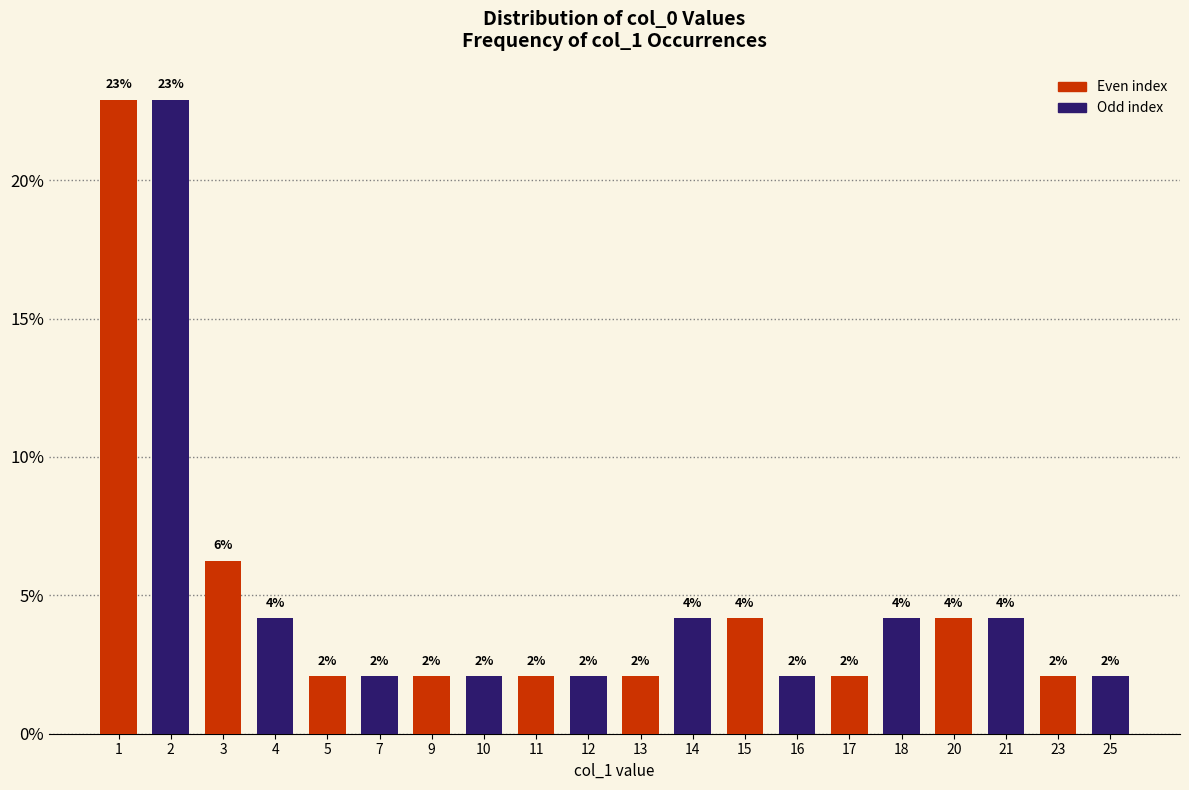

Count the number of data series in this chart.

1